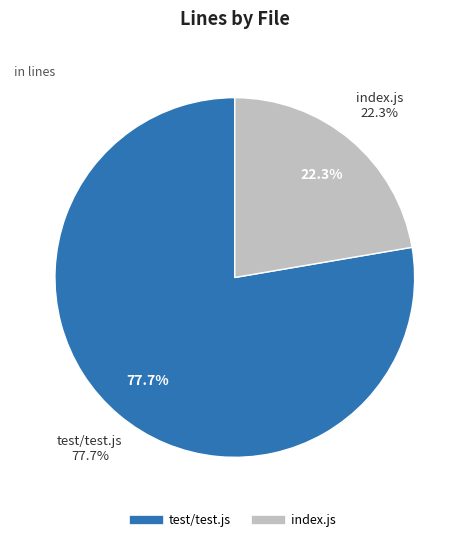

What is the smallest slice in the pie chart?

index.js